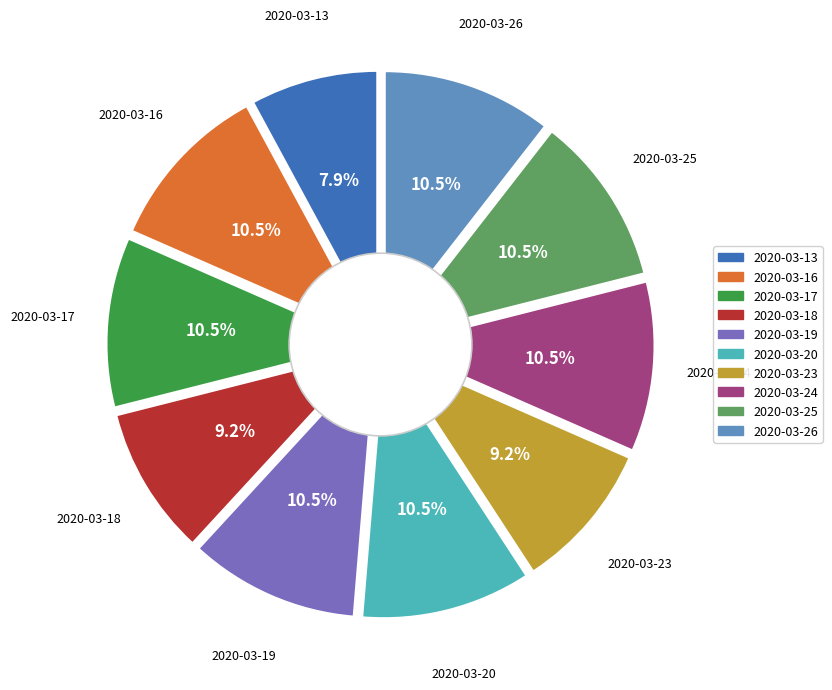

Which slice is the smallest?

2020-03-13